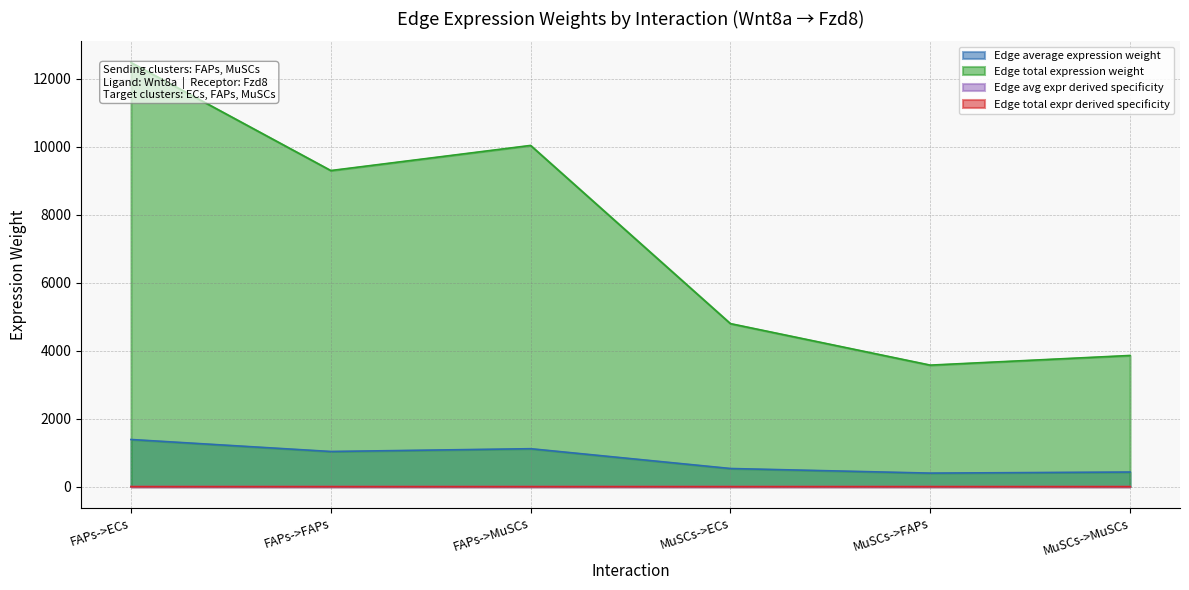

List the labels in order of Edge total expr derived specificity value, largest first.

FAPs->ECs, FAPs->MuSCs, FAPs->FAPs, MuSCs->ECs, MuSCs->MuSCs, MuSCs->FAPs